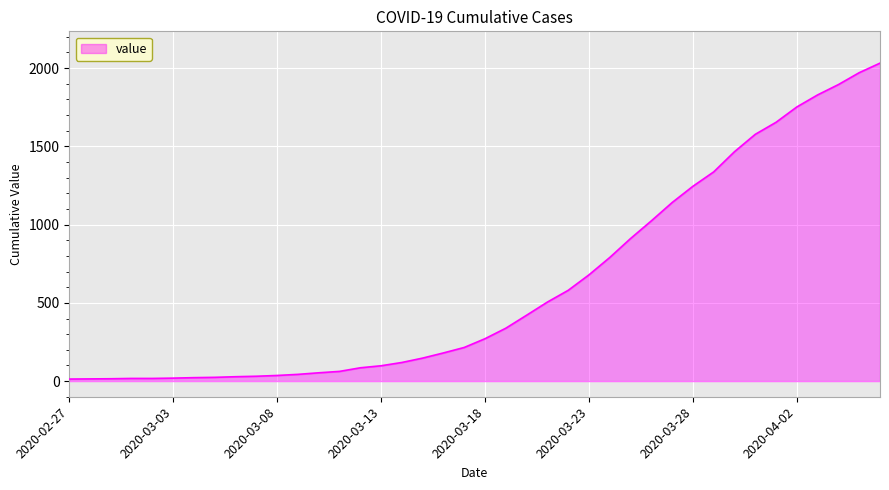

What is the maximum value shown in the chart?

2032